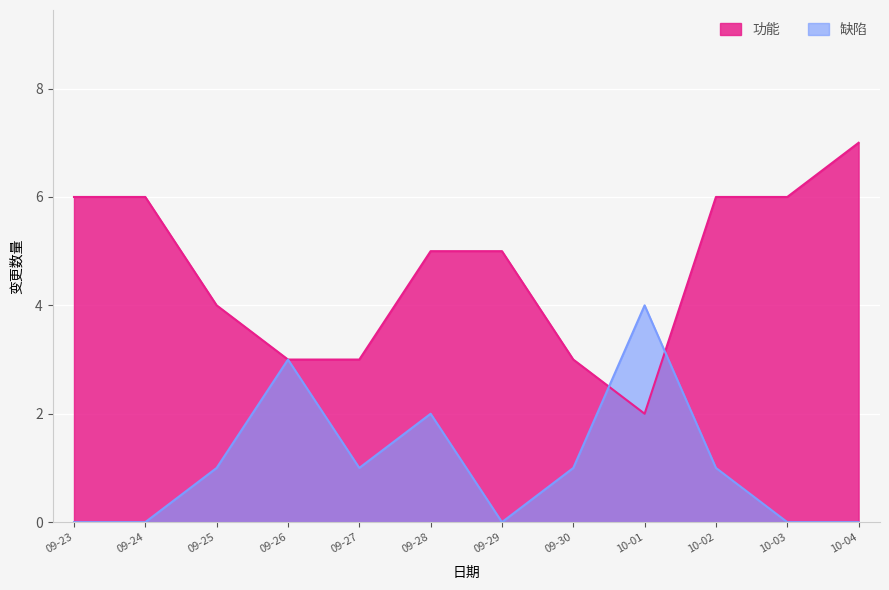

Reading left to right, transcribe all the data shown in this chart.

功能: 09-23=6	09-24=6	09-25=4	09-26=3	09-27=3	09-28=5	09-29=5	09-30=3	10-01=2	10-02=6	10-03=6	10-04=7
缺陷: 09-23=0	09-24=0	09-25=1	09-26=3	09-27=1	09-28=2	09-29=0	09-30=1	10-01=4	10-02=1	10-03=0	10-04=0